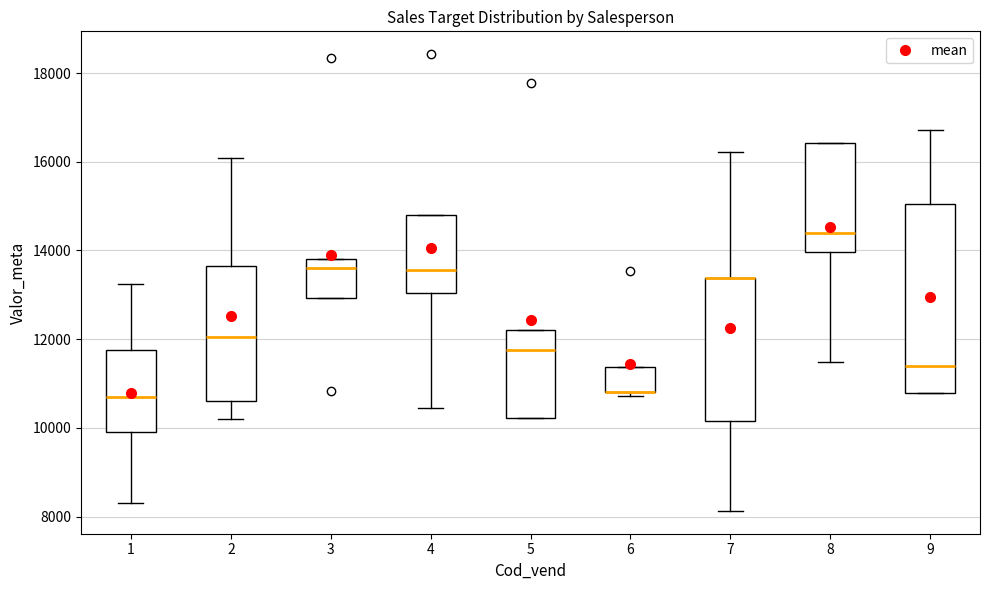

Where is the lower edge of the box at x = 4 on the y-axis? The values are not printed on the chart, so give them approximately, as read against the axis.

13000